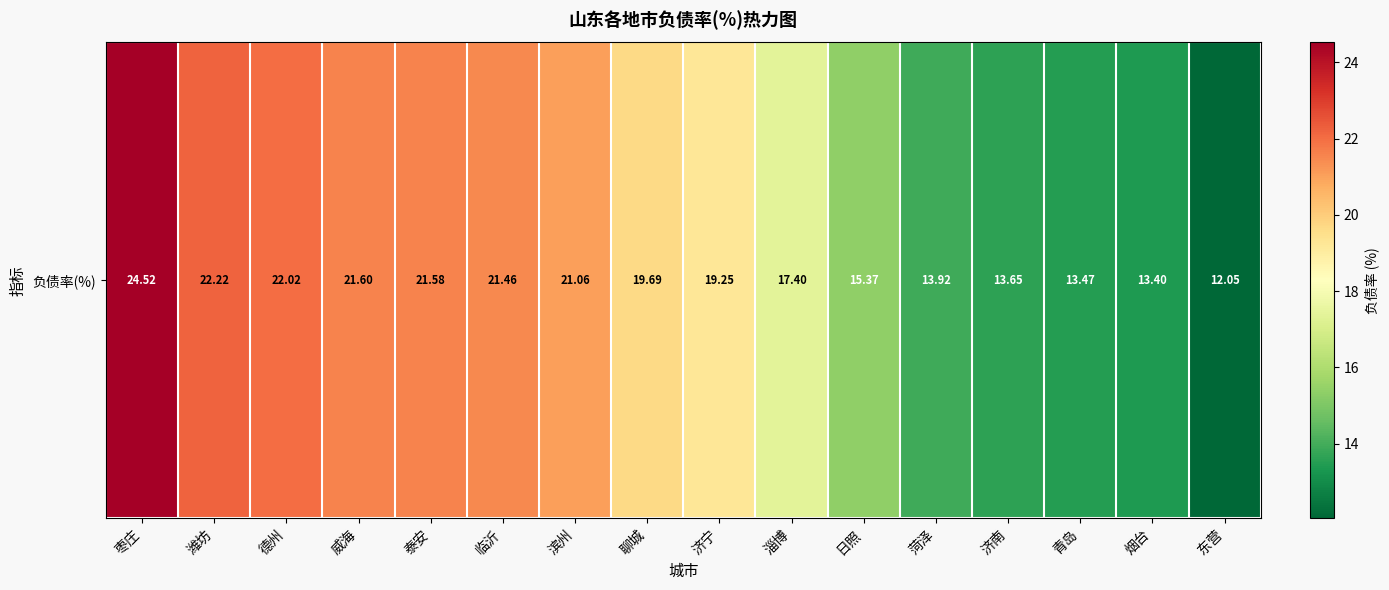

Reading left to right, list all the values displayed in this chart.

枣庄=24.5	潍坊=22.2	德州=22.0	威海=21.6	泰安=21.6	临沂=21.5	滨州=21.1	聊城=19.7	济宁=19.3	淄博=17.4	日照=15.4	菏泽=13.9	济南=13.6	青岛=13.5	烟台=13.4	东营=12.0